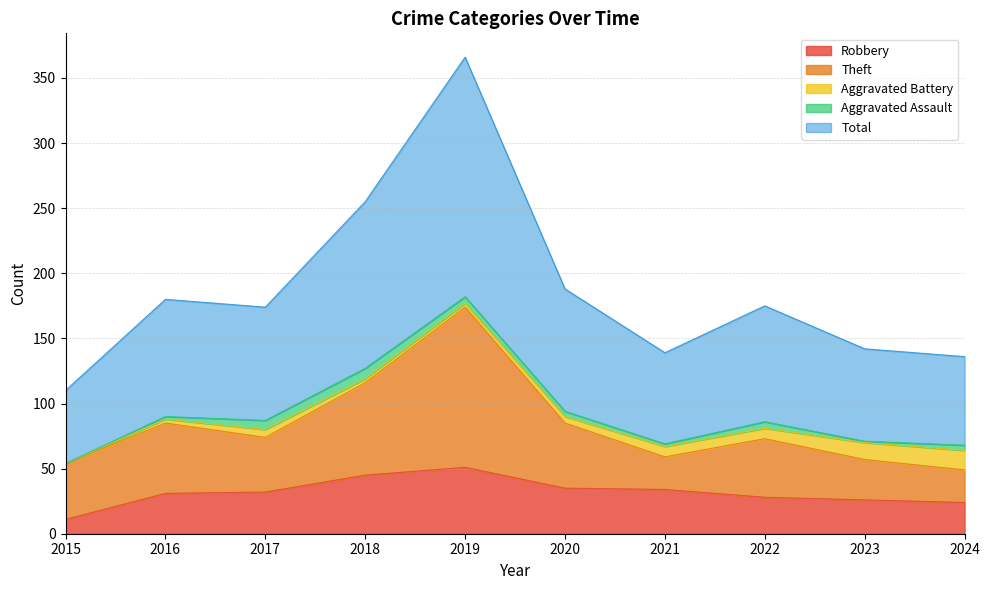

What is the difference between the Total values at 2023 and 2018?

57